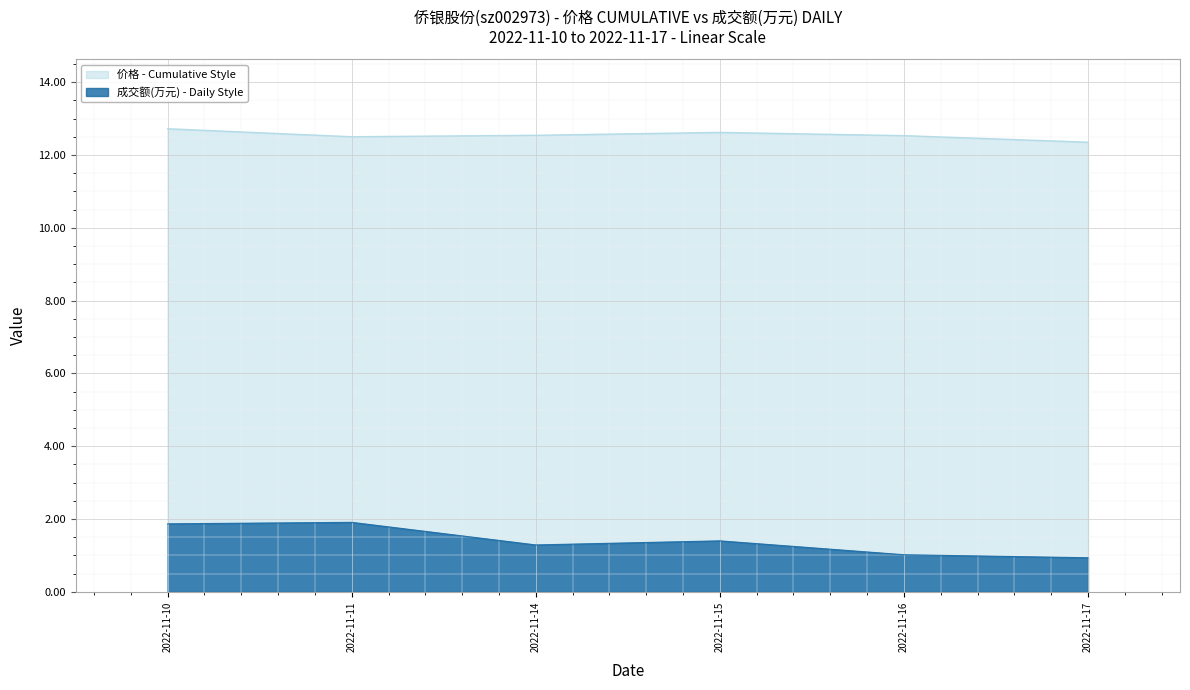

What is the value of the 价格 point at the 2nd from the left?

12.5